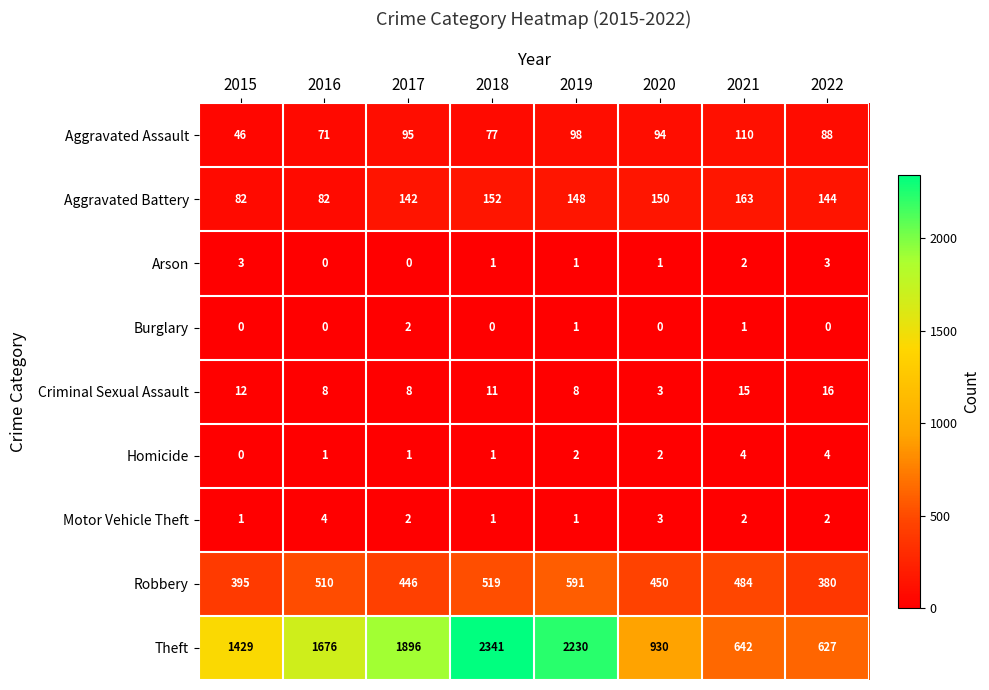

At how many categories does at least one series exceed 1054?

5